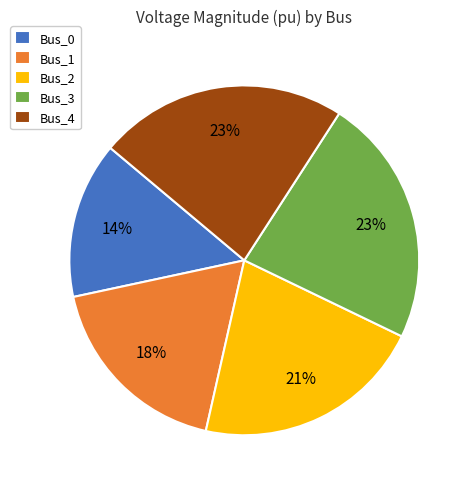

Is the sum of Bus_3 and Bus_1 greater than half?

No